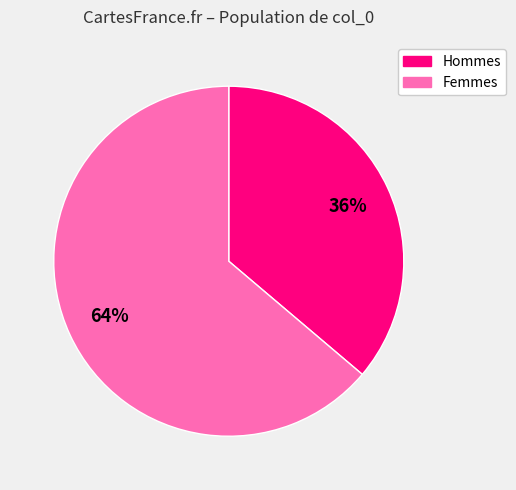

Is the sum of Hommes and Femmes greater than half?

Yes